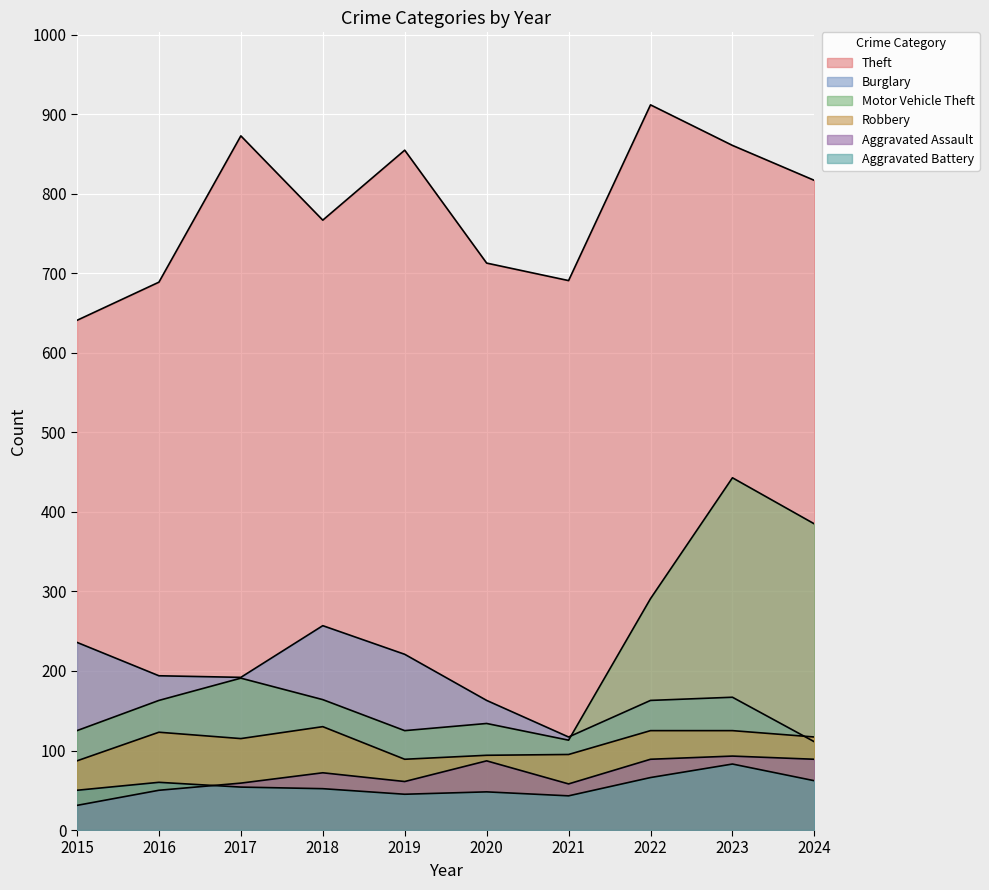

Rank the series at 2020 from highest to lowest value.

Theft, Burglary, Motor Vehicle Theft, Robbery, Aggravated Assault, Aggravated Battery